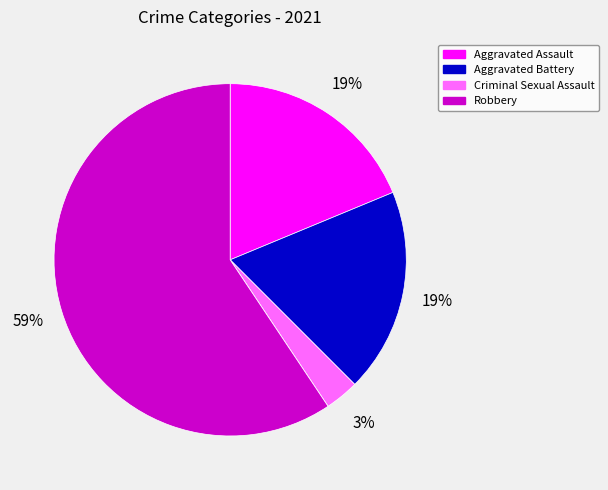

Is there a majority slice in this chart?

Yes